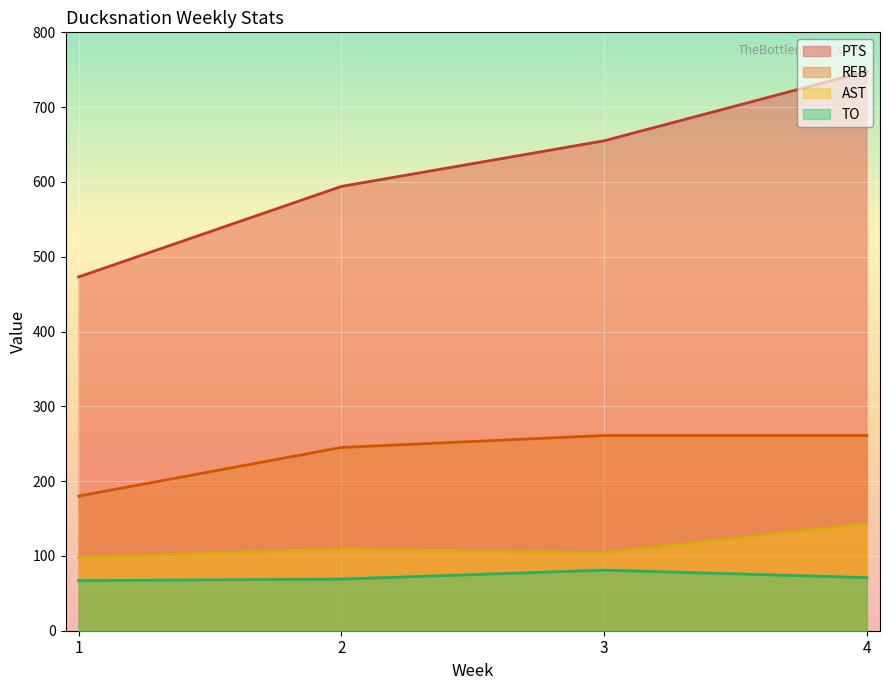

What is the highest value of the PTS series?

748